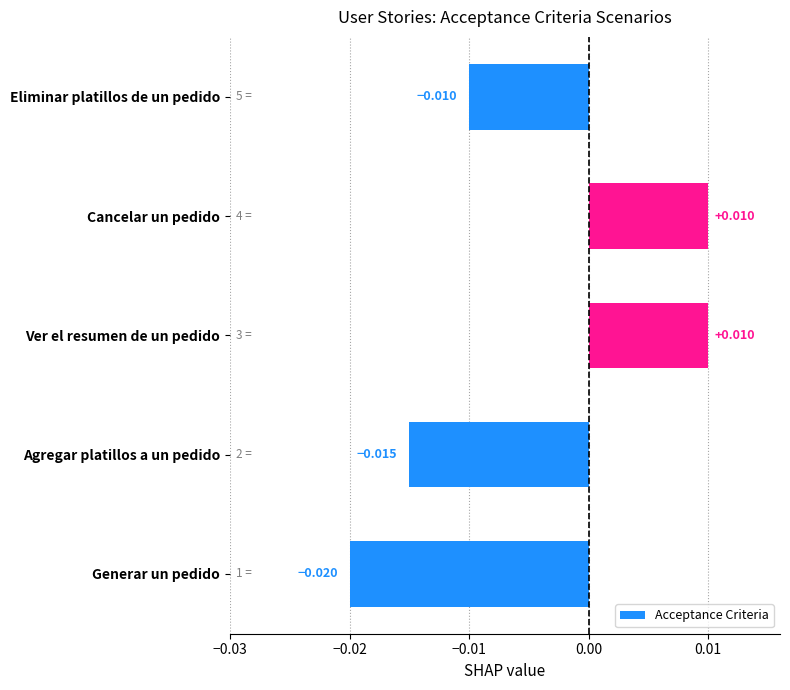

How many categories are shown in the chart?

5